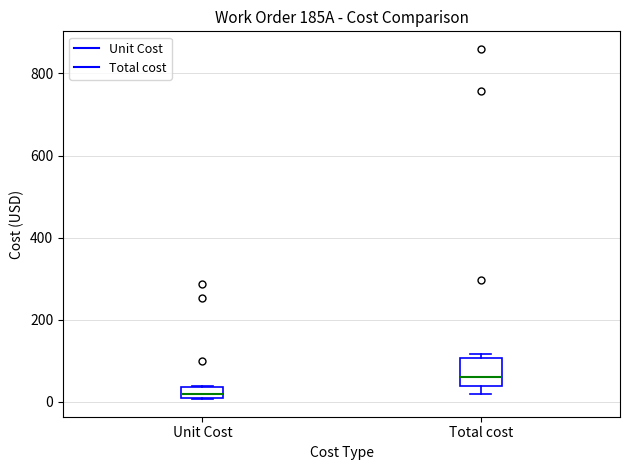

Which box is the tallest, from its lower edge to its upper edge?

Total cost